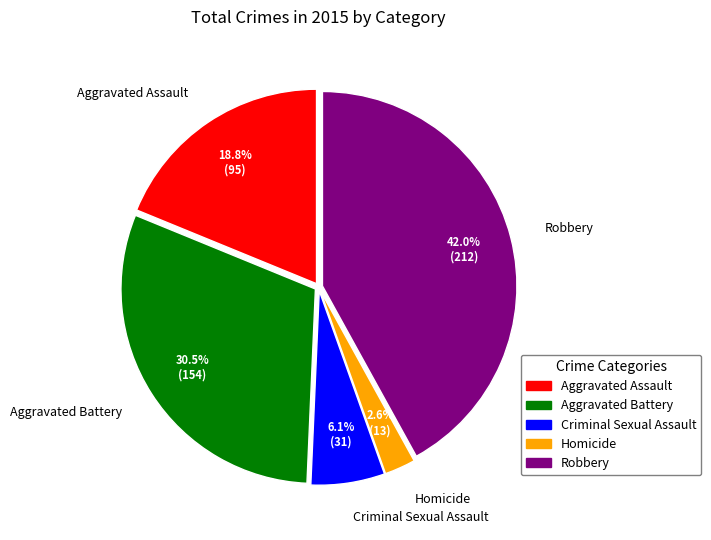

To the nearest percent, what is the average slice percentage?

20%